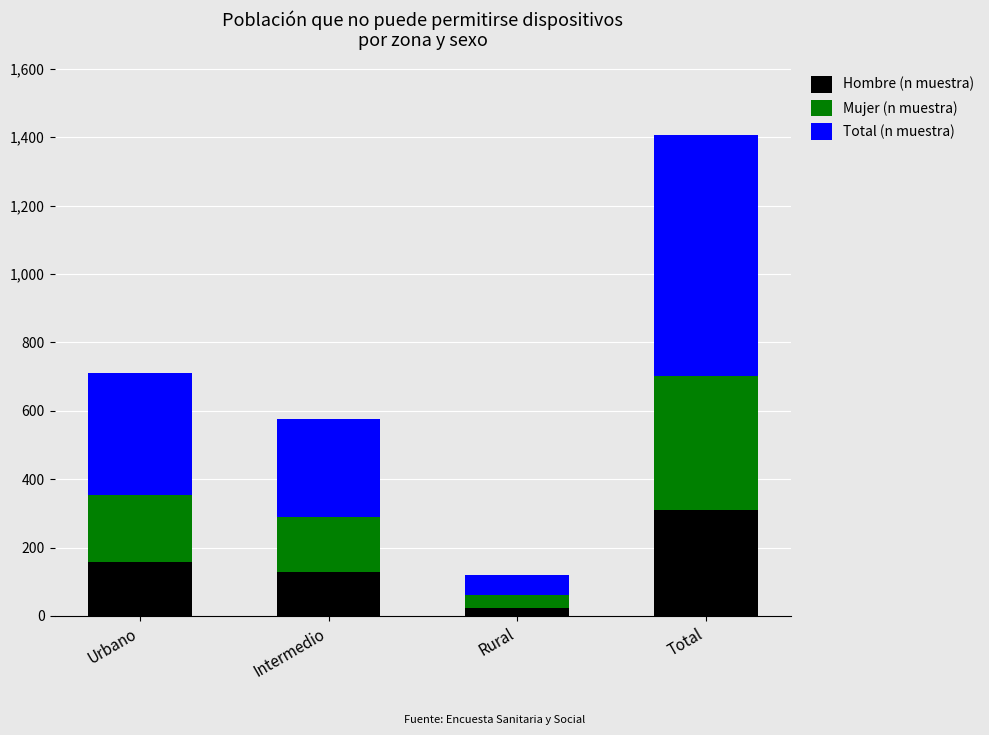

How many data points does each series have?

4